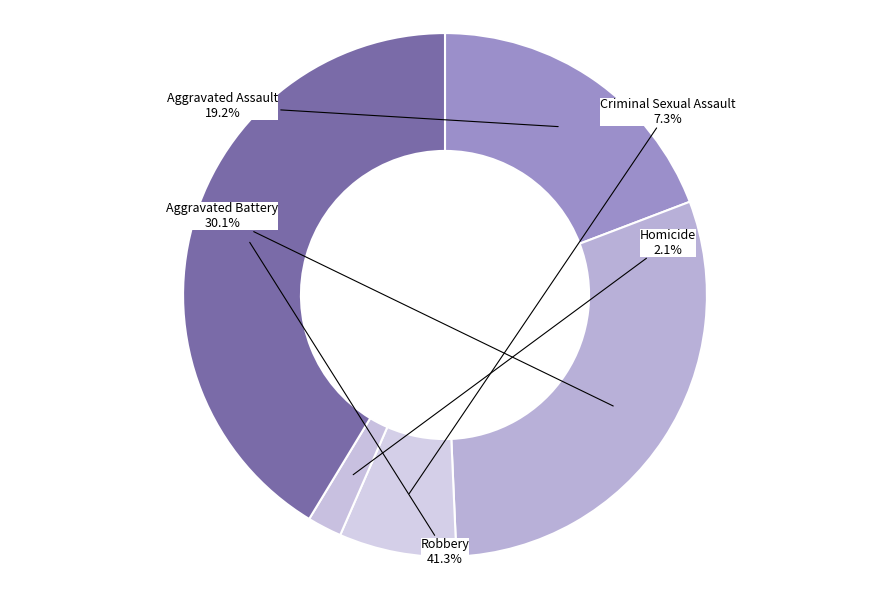

Which category has the smallest portion of the pie?

Homicide